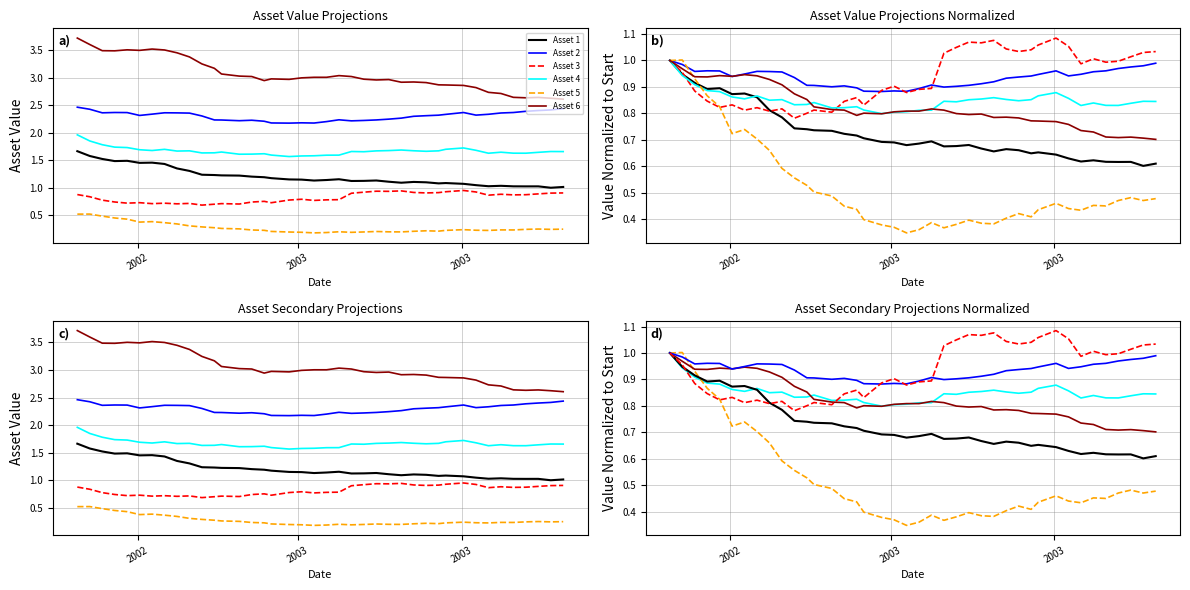

What is the difference between the maximum and second lowest values in the Asset 1 series?

0.4